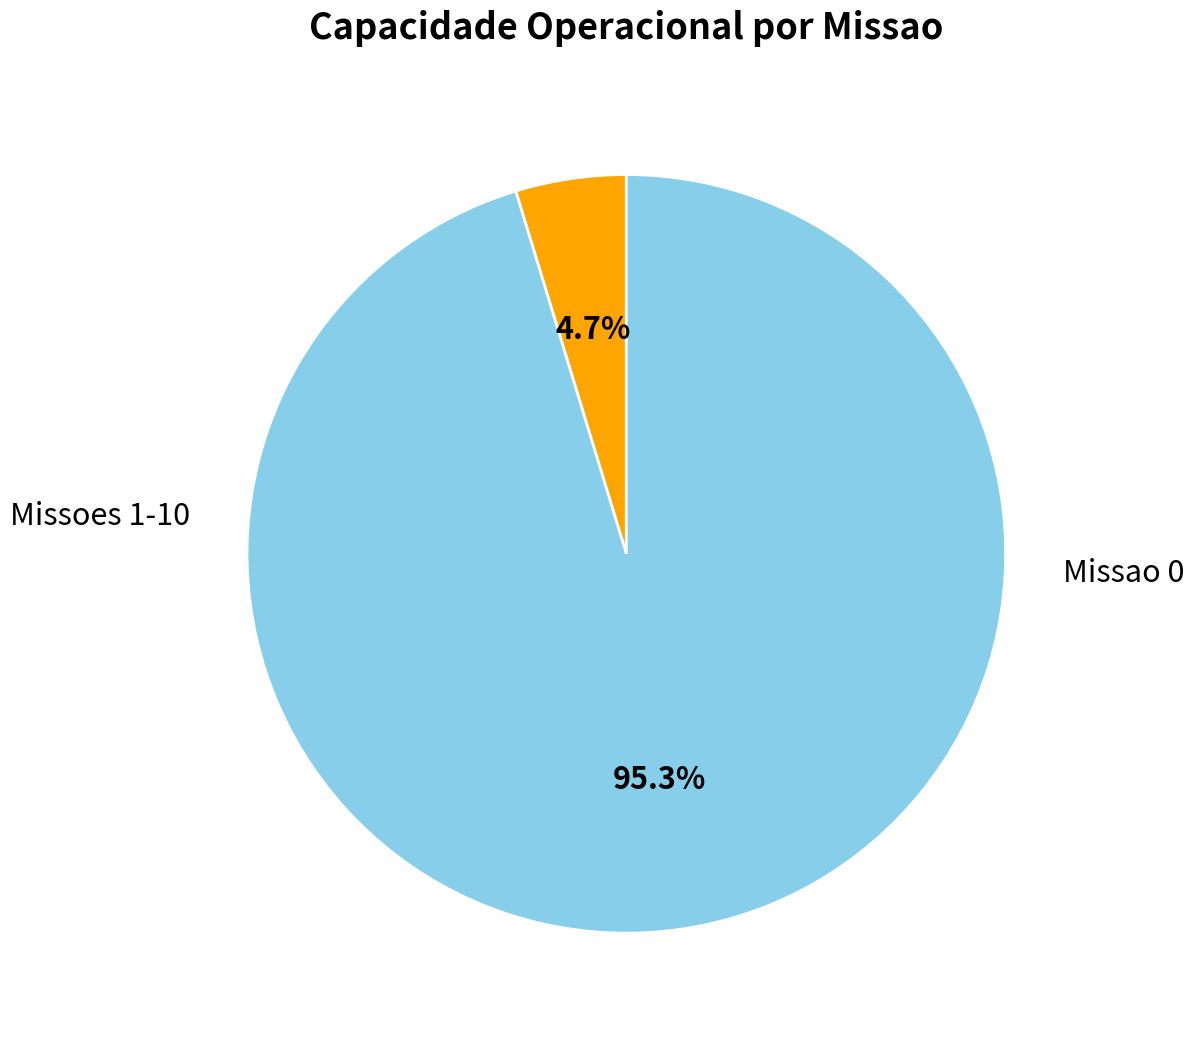

Does any single category account for the majority?

Yes